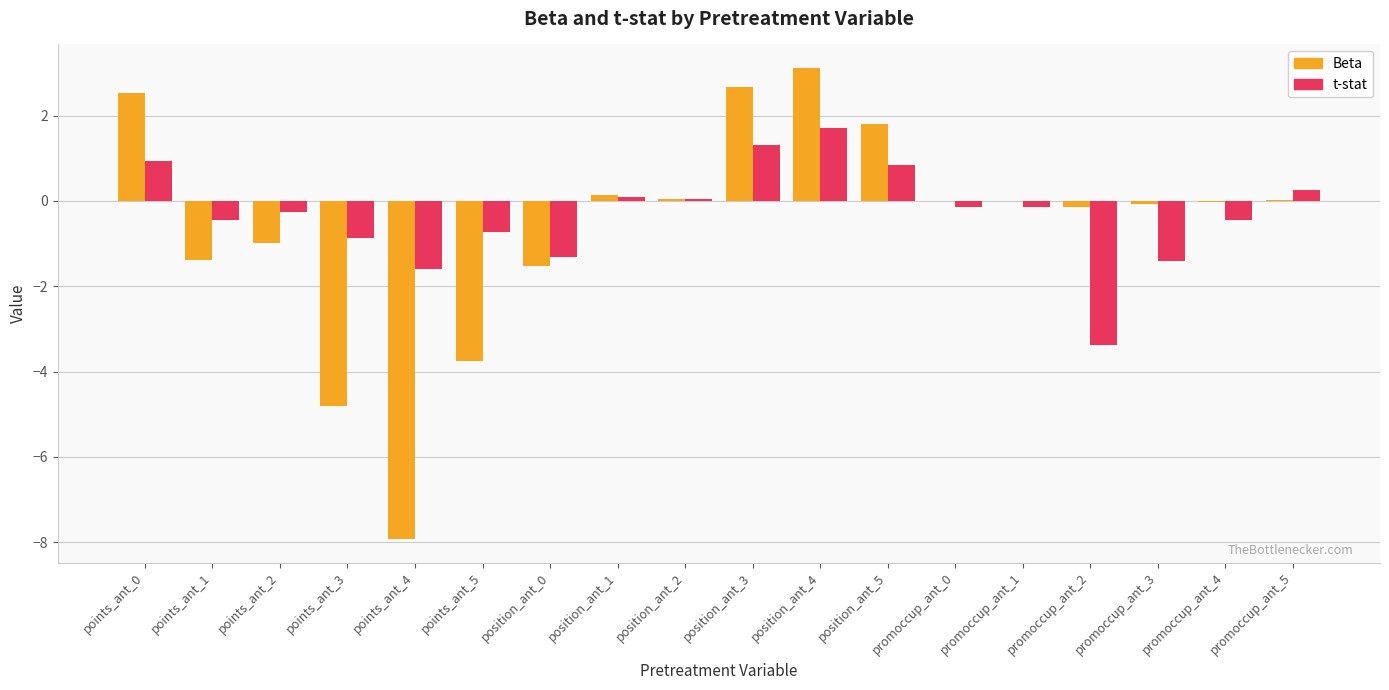

What is the sum of all Beta values?

-10.3